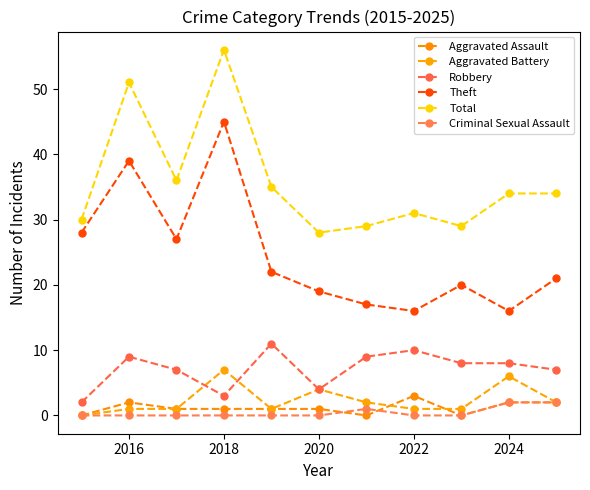

Reading left to right, extract all data points from this chart.

Aggravated Assault: 0	2	1	1	1	1	0	3	0	2	2
Aggravated Battery: 0	1	1	7	1	4	2	1	1	6	2
Robbery: 2	9	7	3	11	4	9	10	8	8	7
Theft: 28	39	27	45	22	19	17	16	20	16	21
Total: 30	51	36	56	35	28	29	31	29	34	34
Criminal Sexual Assault: 0	0	0	0	0	0	1	0	0	2	2